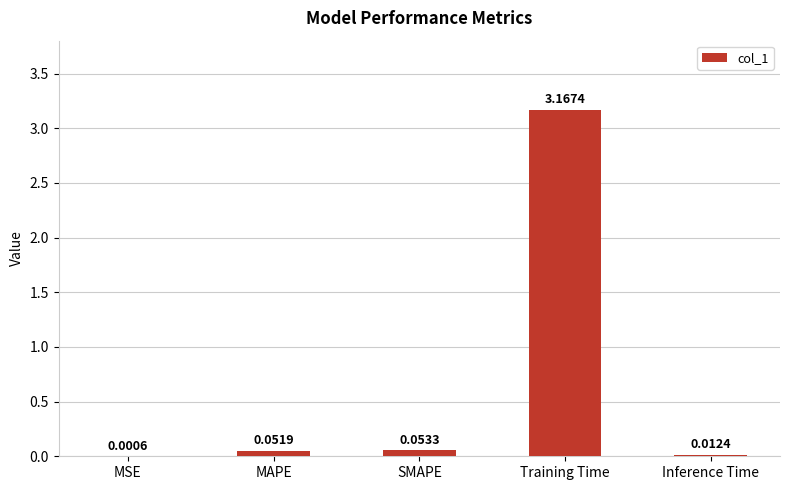

Which has a higher value, MAPE or Inference Time?

MAPE